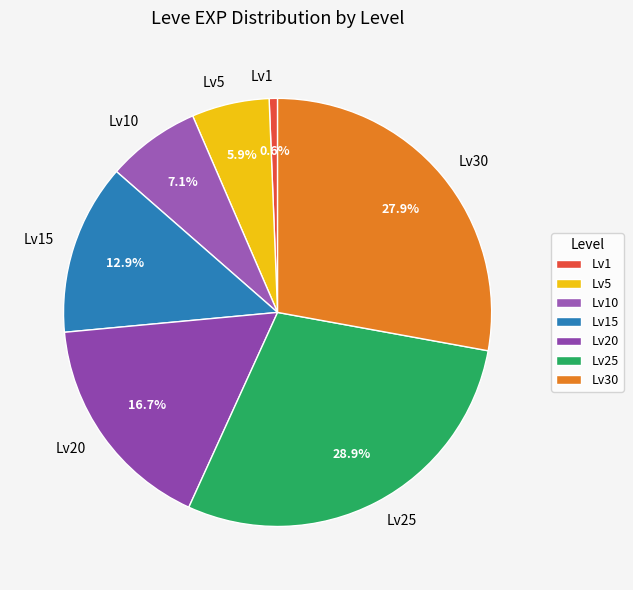

Does any single category account for the majority?

No